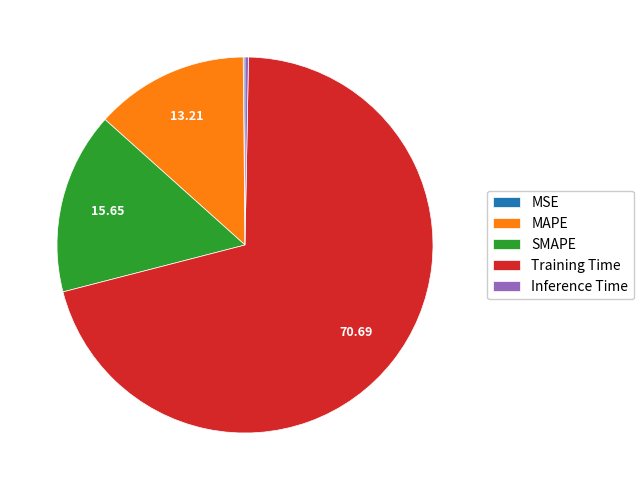

Is the sum of SMAPE and Inference Time greater than half?

No